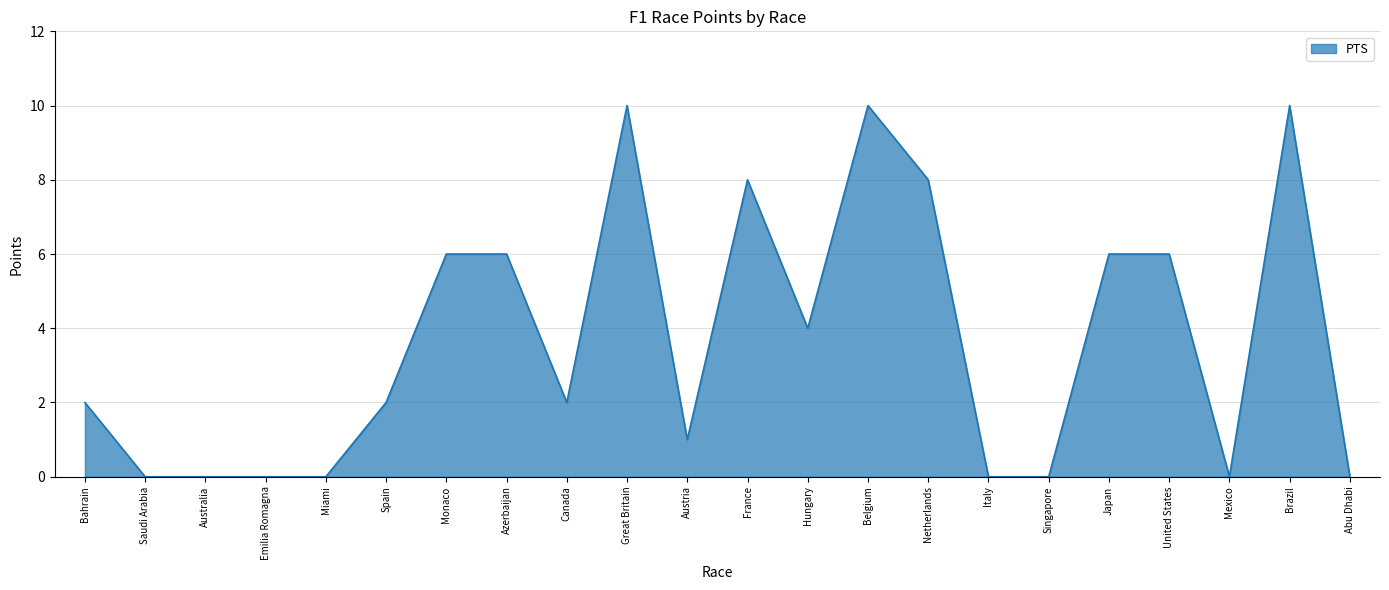

What is the average value?

4